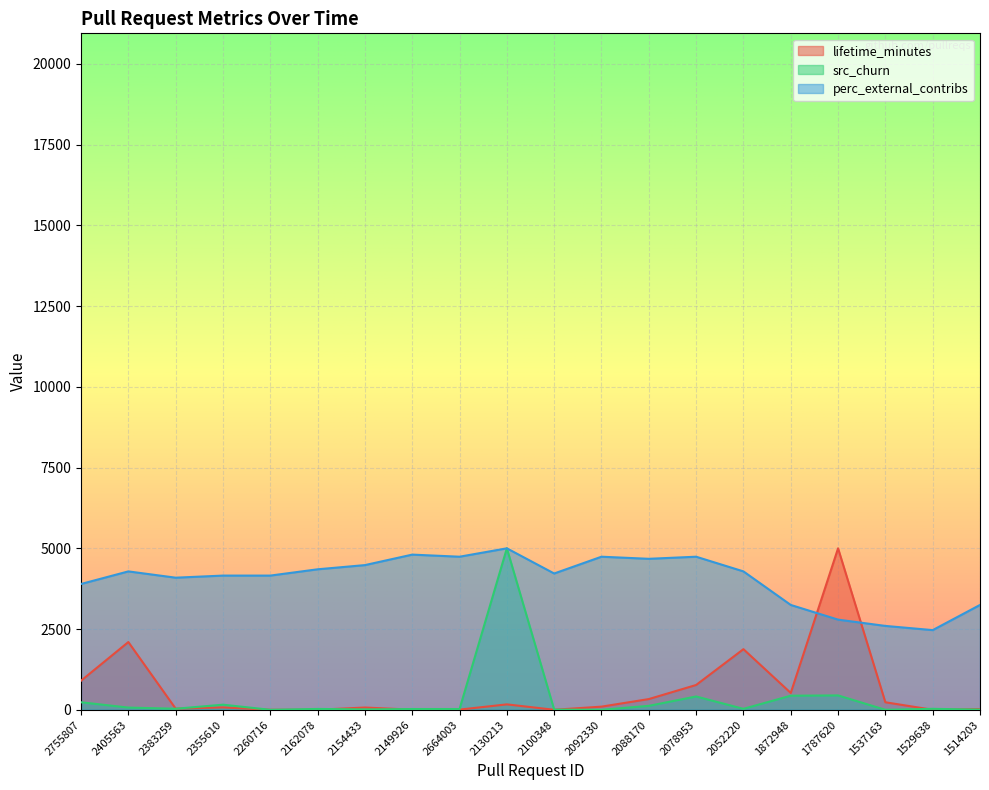

The perc_external_contribs series shows 2449.5 at 2154433. True or false?

False